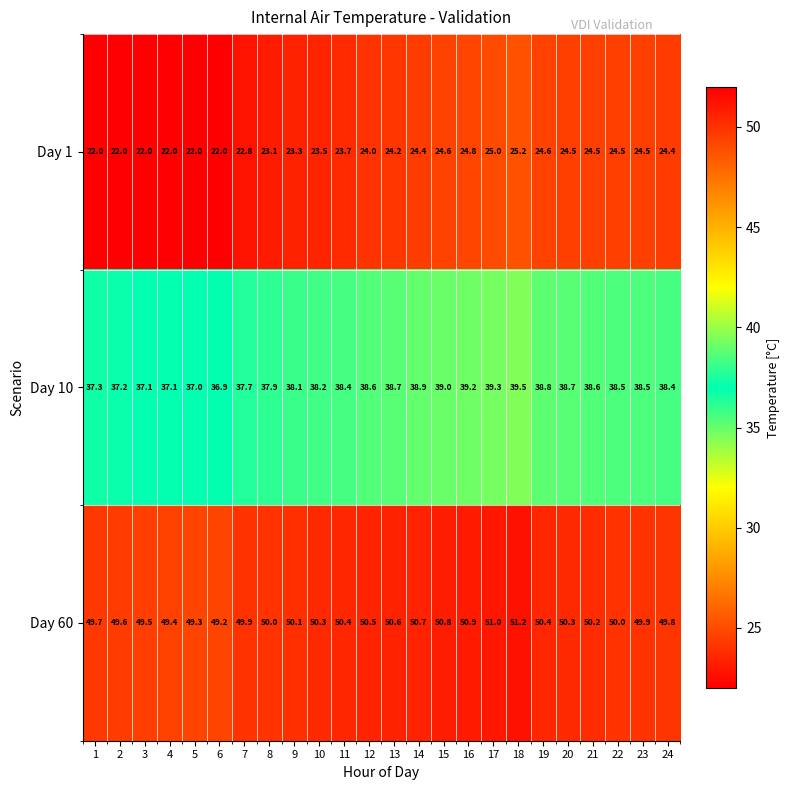

What is the sum of all Day 1 values?

567.6